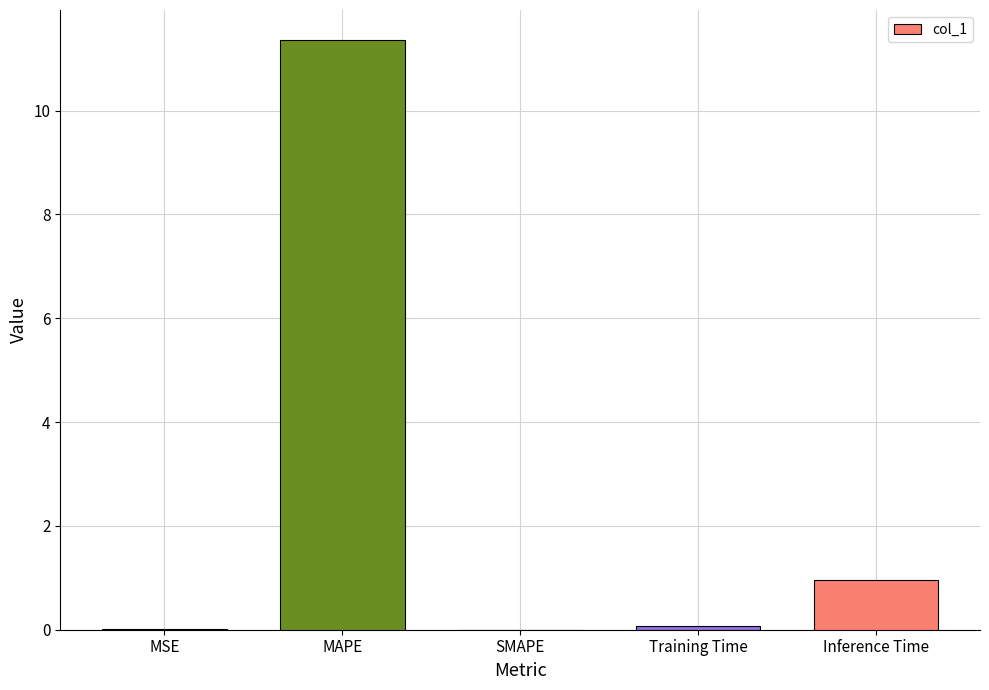

Where is the data nearest to the value 5?

Inference Time